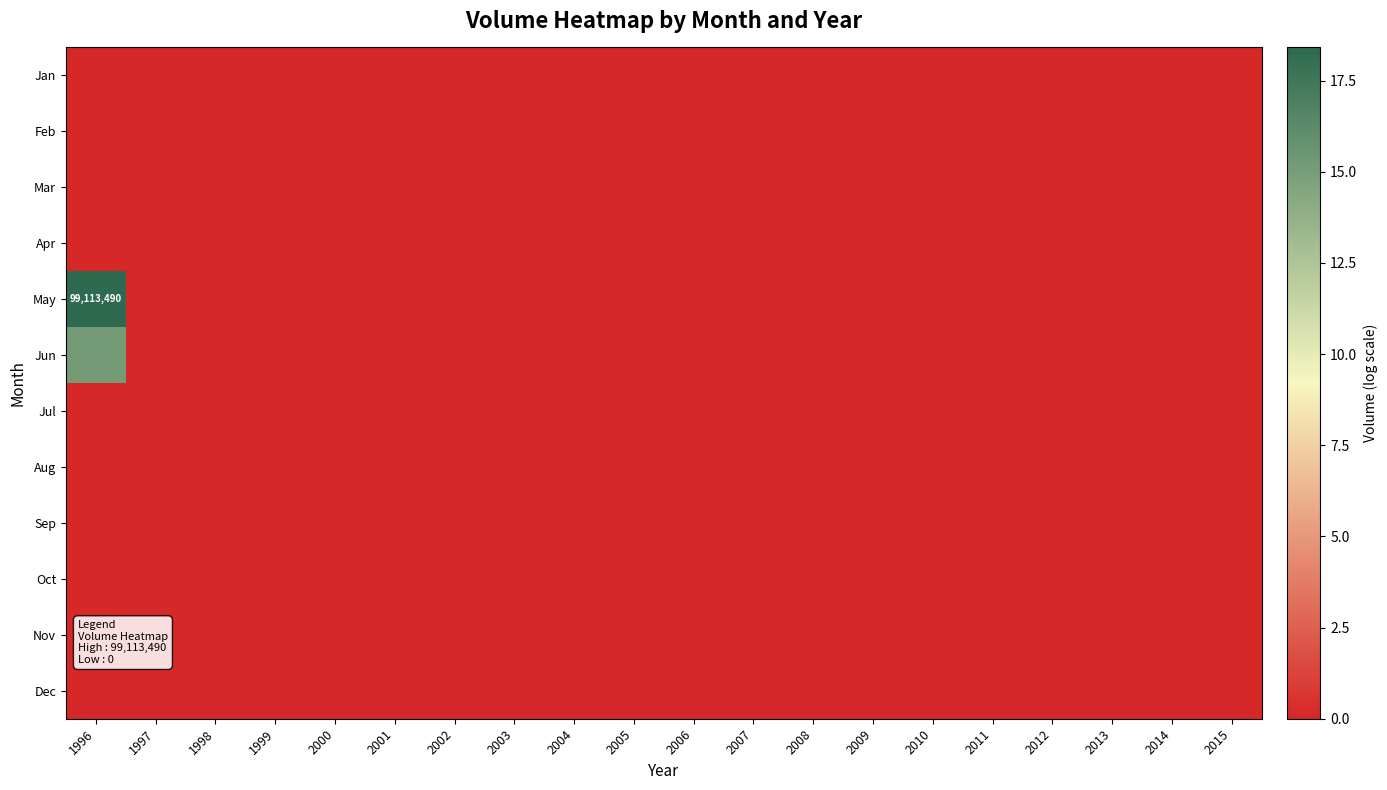

Where is Nov nearest to the value 0?

1996